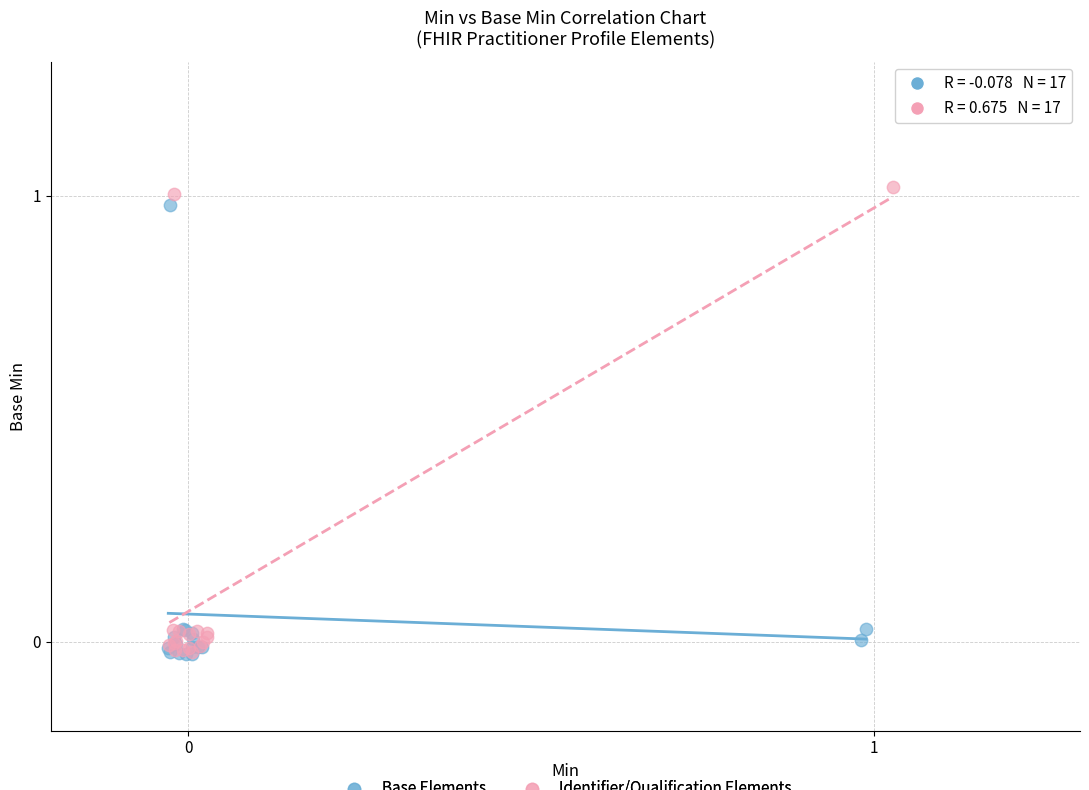

Which series has the largest Y range (max minus min)?

Identifier/Qualification Elements